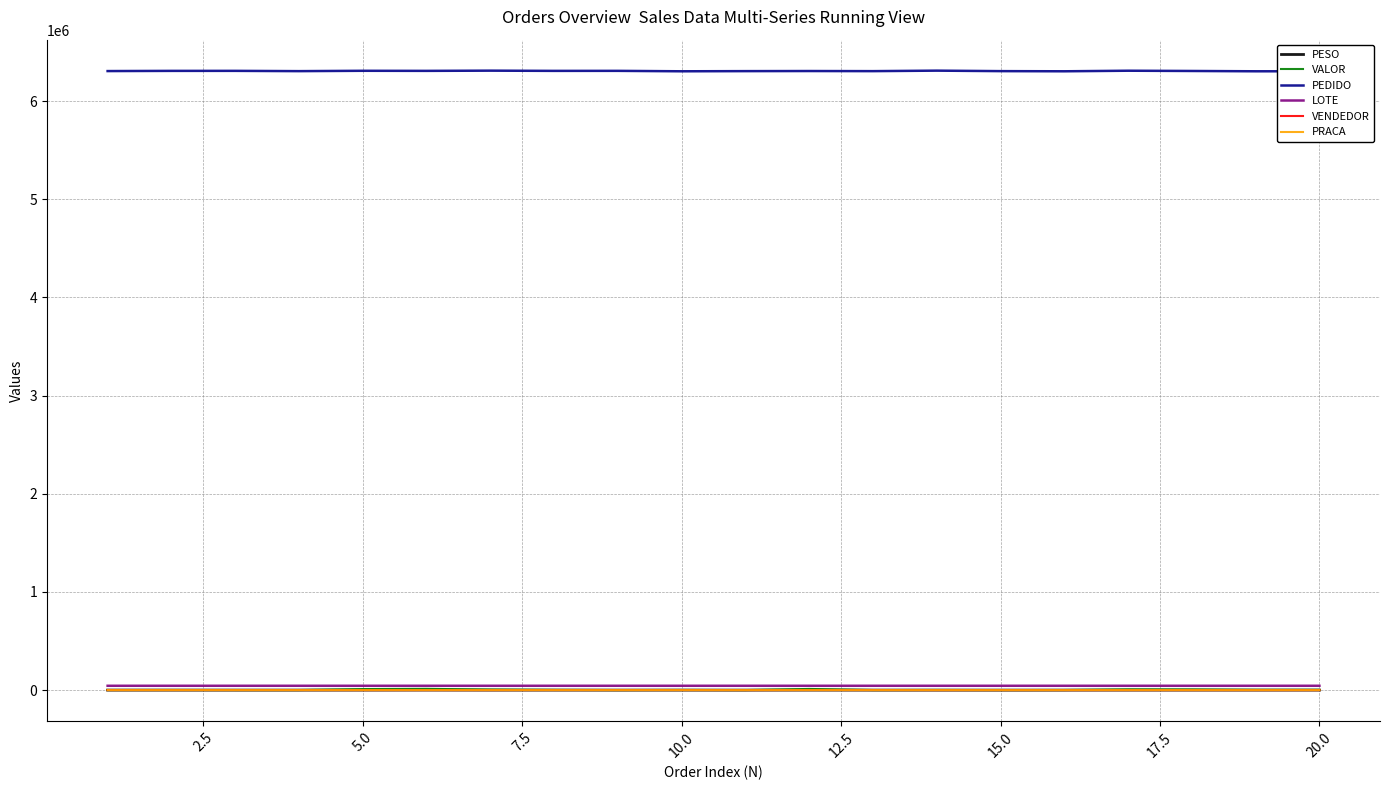

What are all the series names shown in the legend?

PESO, VALOR, PEDIDO, LOTE, VENDEDOR, PRACA